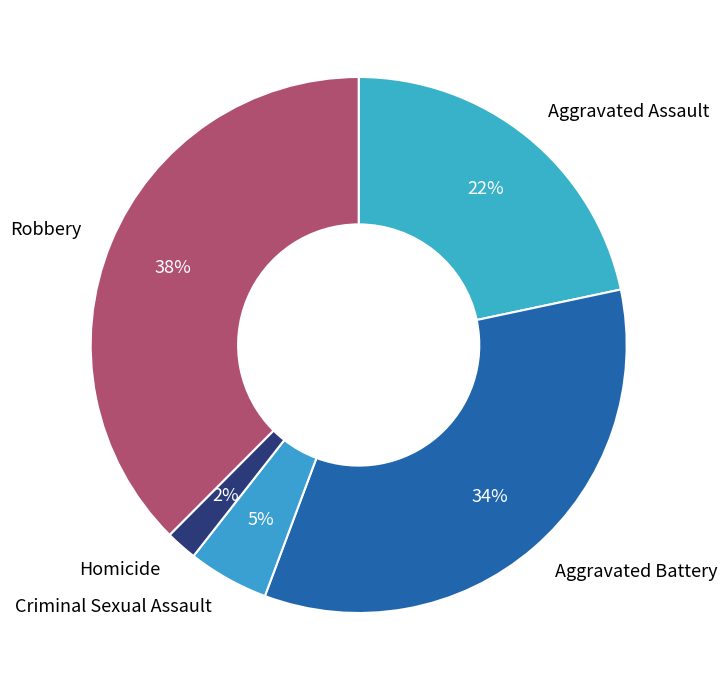

Rank the categories by value from lowest to highest.

Homicide, Criminal Sexual Assault, Aggravated Assault, Aggravated Battery, Robbery